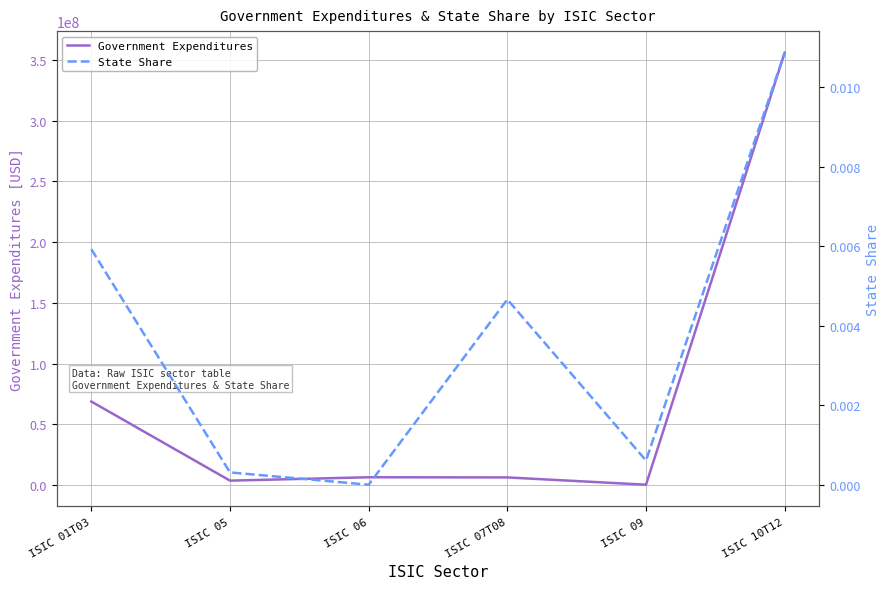

Is this an area chart (filled region under the line)?

No